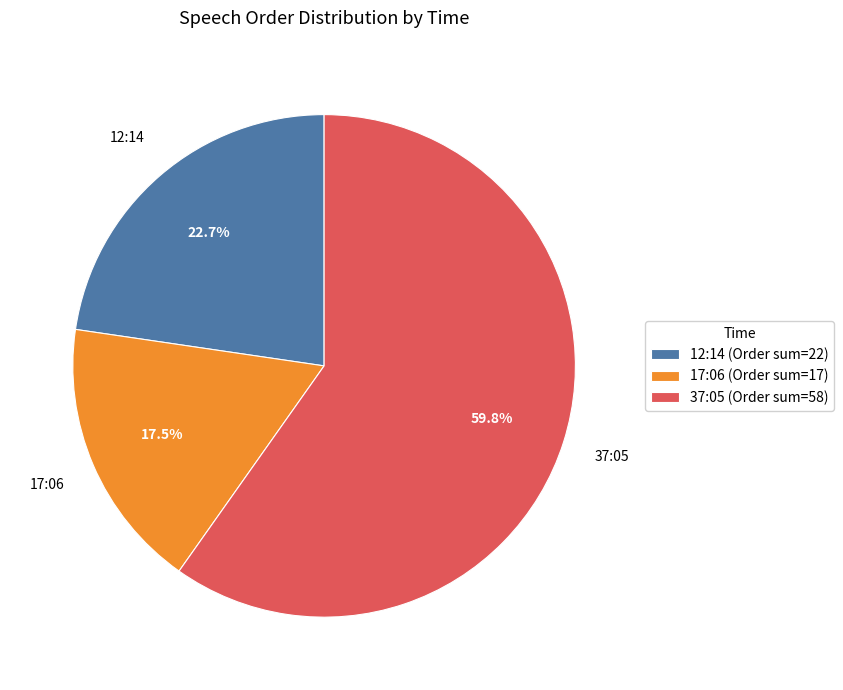

Approximately how many times larger is the value at 12:14 (Order sum=22) compared to 37:05 (Order sum=58)?

0.4